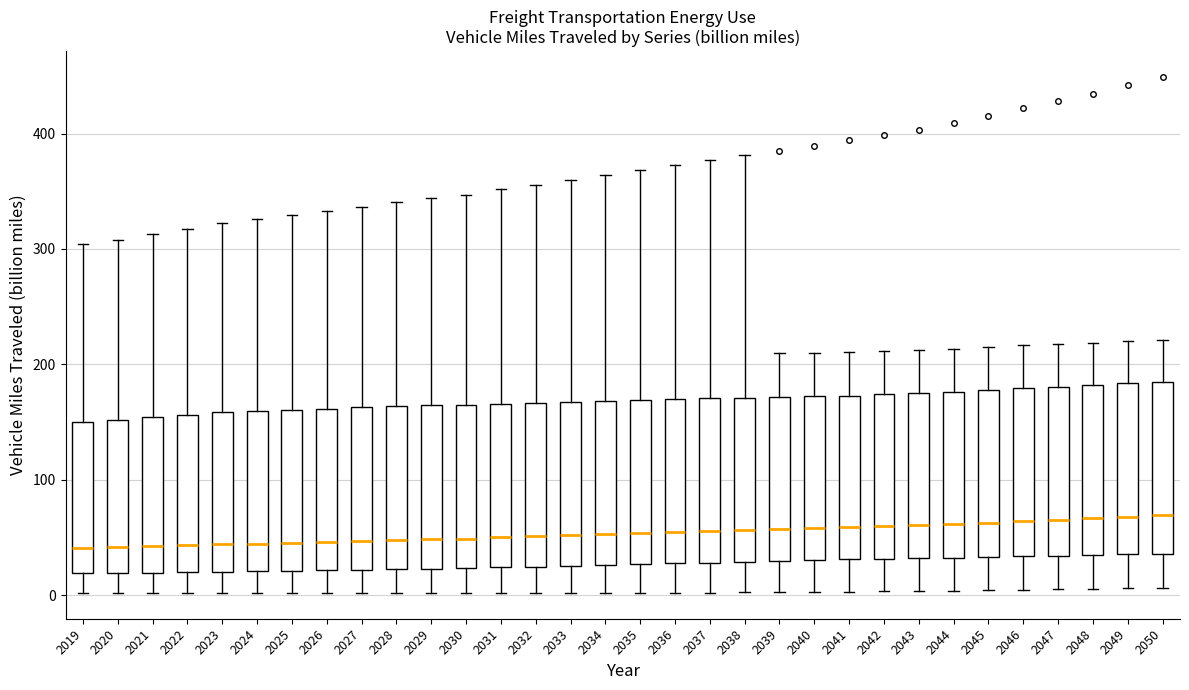

Where does the median line of the box at x = 2034 sit on the y-axis? The values are not printed on the chart, so give them approximately, as read against the axis.

50